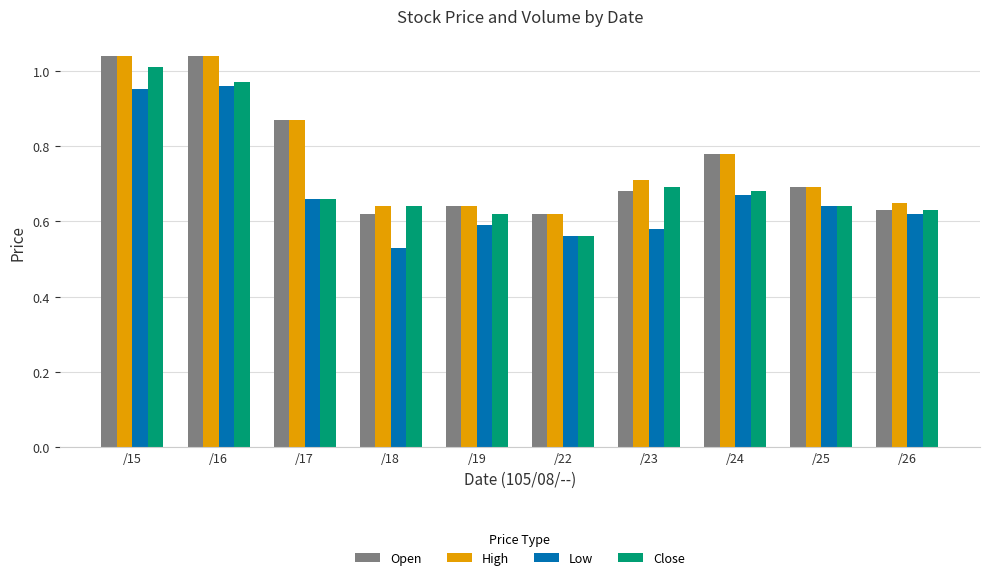

What are all the series names shown in the legend?

Open, High, Low, Close